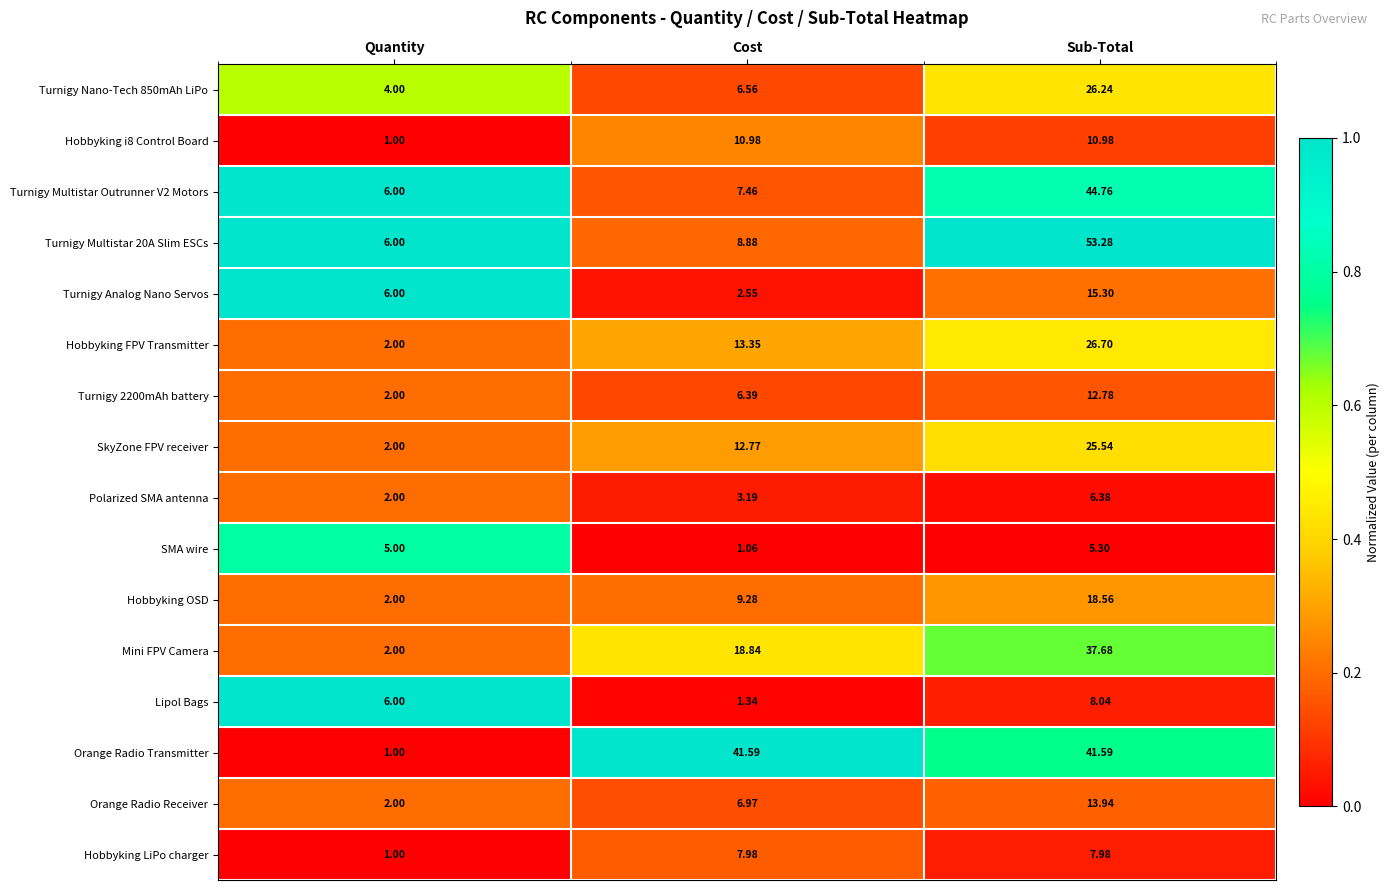

At which category is the sum across all series the highest?

Sub-Total